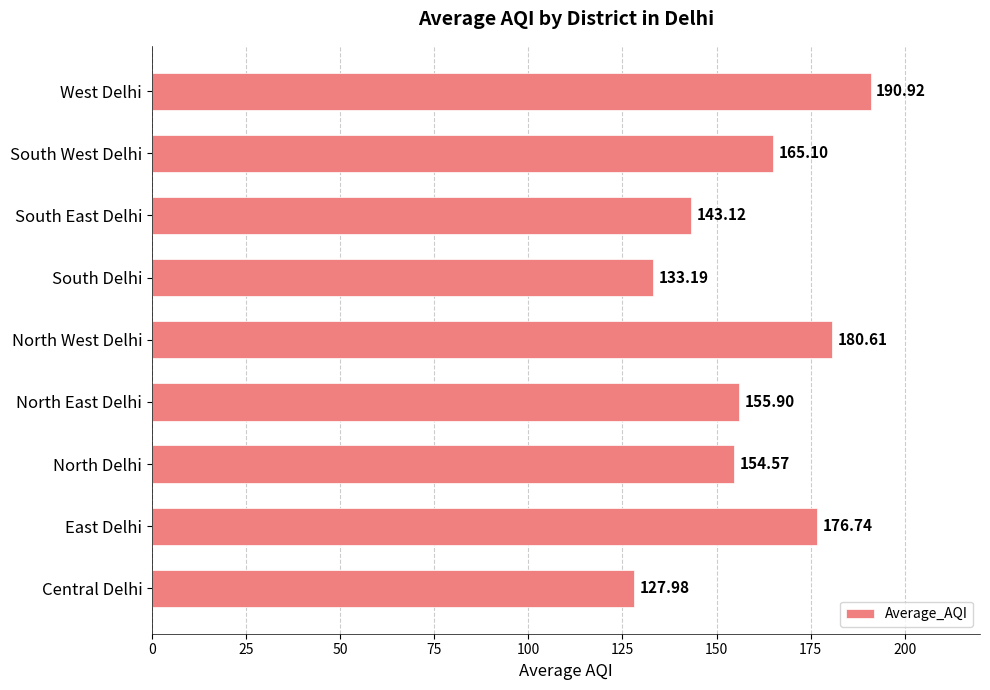

List the labels in order of value, largest first.

West Delhi, North West Delhi, East Delhi, South West Delhi, North East Delhi, North Delhi, South East Delhi, South Delhi, Central Delhi